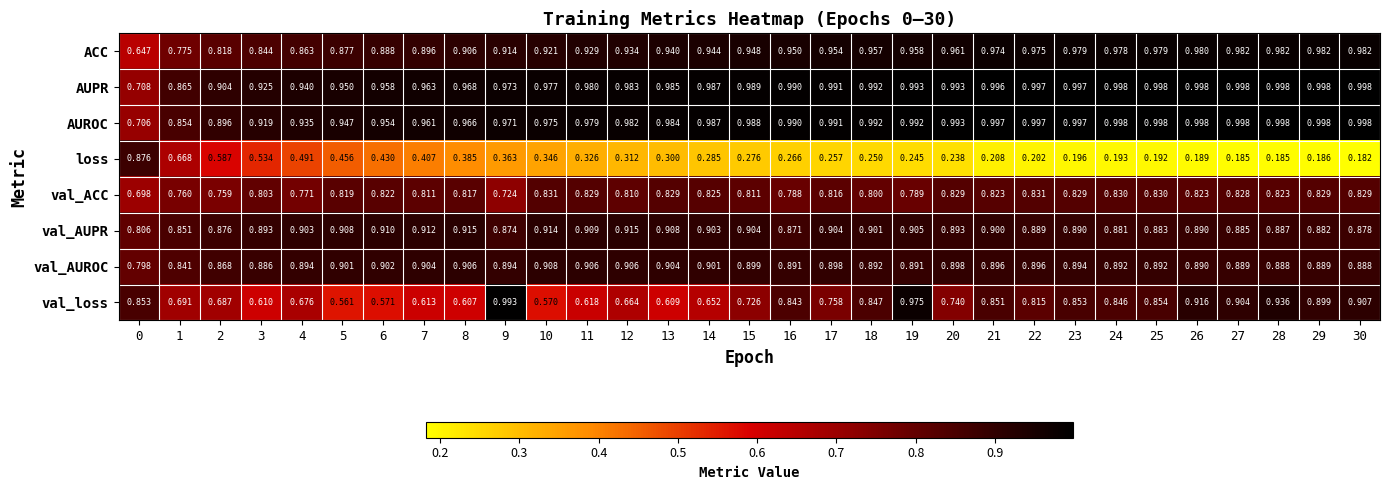

How many distinct data groups are displayed?

8